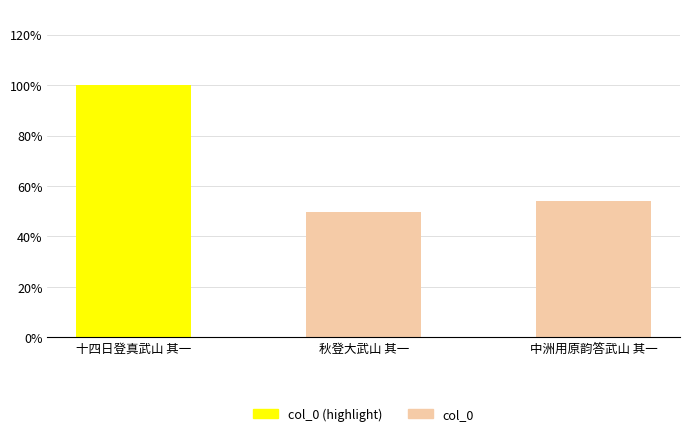

What is the label of the 1st bar from the left?

十四日登真武山 其一